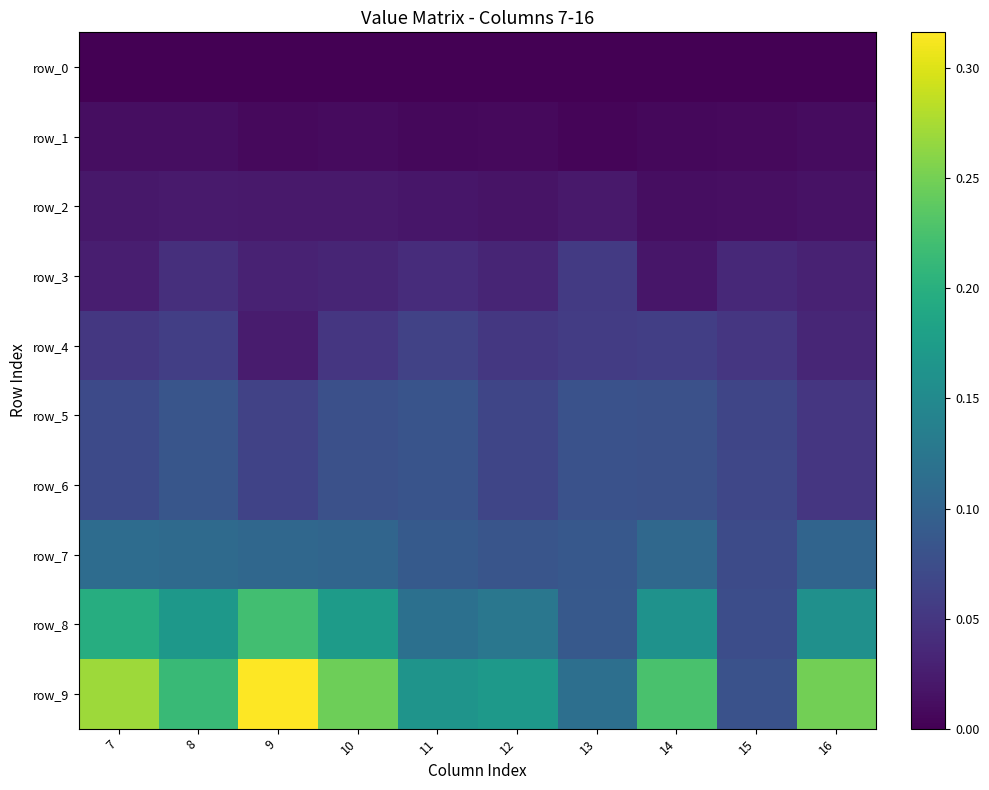

Reading left to right, extract all data points from this chart.

row_0: 0.0	0.0	0.0	0.0	0.0	0.0	0.0	0.0	0.0	0.0
row_1: 0.0	0.0	0.0	0.0	0.0	0.0	0.0	0.0	0.0	0.0
row_2: 0.0	0.0	0.0	0.0	0.0	0.0	0.0	0.0	0.0	0.0
row_3: 0.0	0.0	0.0	0.0	0.0	0.0	0.1	0.0	0.0	0.0
row_4: 0.1	0.1	0.0	0.0	0.1	0.1	0.1	0.1	0.1	0.0
row_5: 0.1	0.1	0.1	0.1	0.1	0.1	0.1	0.1	0.1	0.0
row_6: 0.1	0.1	0.1	0.1	0.1	0.1	0.1	0.1	0.1	0.0
row_7: 0.1	0.1	0.1	0.1	0.1	0.1	0.1	0.1	0.1	0.1
row_8: 0.2	0.2	0.2	0.2	0.1	0.1	0.1	0.2	0.1	0.2
row_9: 0.3	0.2	0.3	0.2	0.2	0.2	0.1	0.2	0.1	0.2